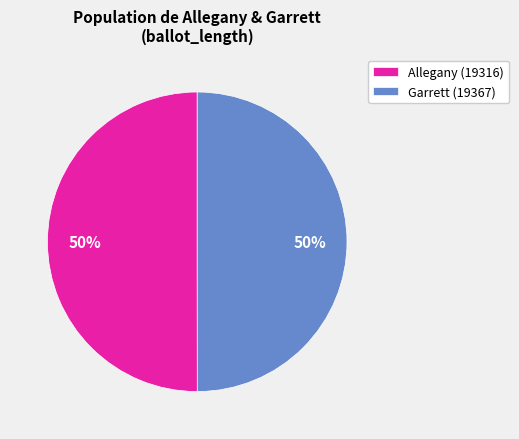

What is the ratio of the value at Allegany (19316) to the value at Garrett (19367)?

1.0